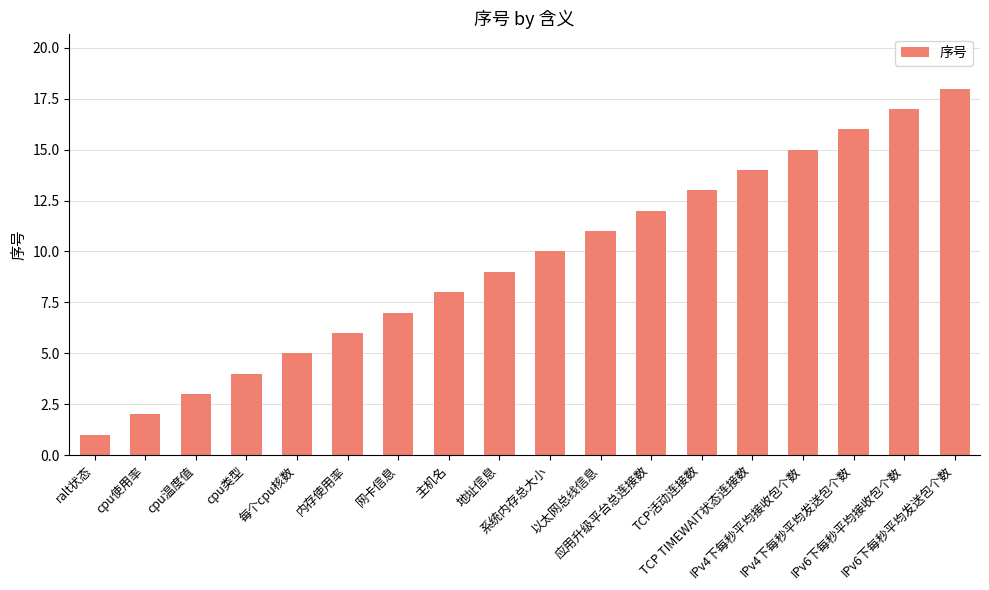

The chart shows a value of 6 at 内存使用率. True or false?

True